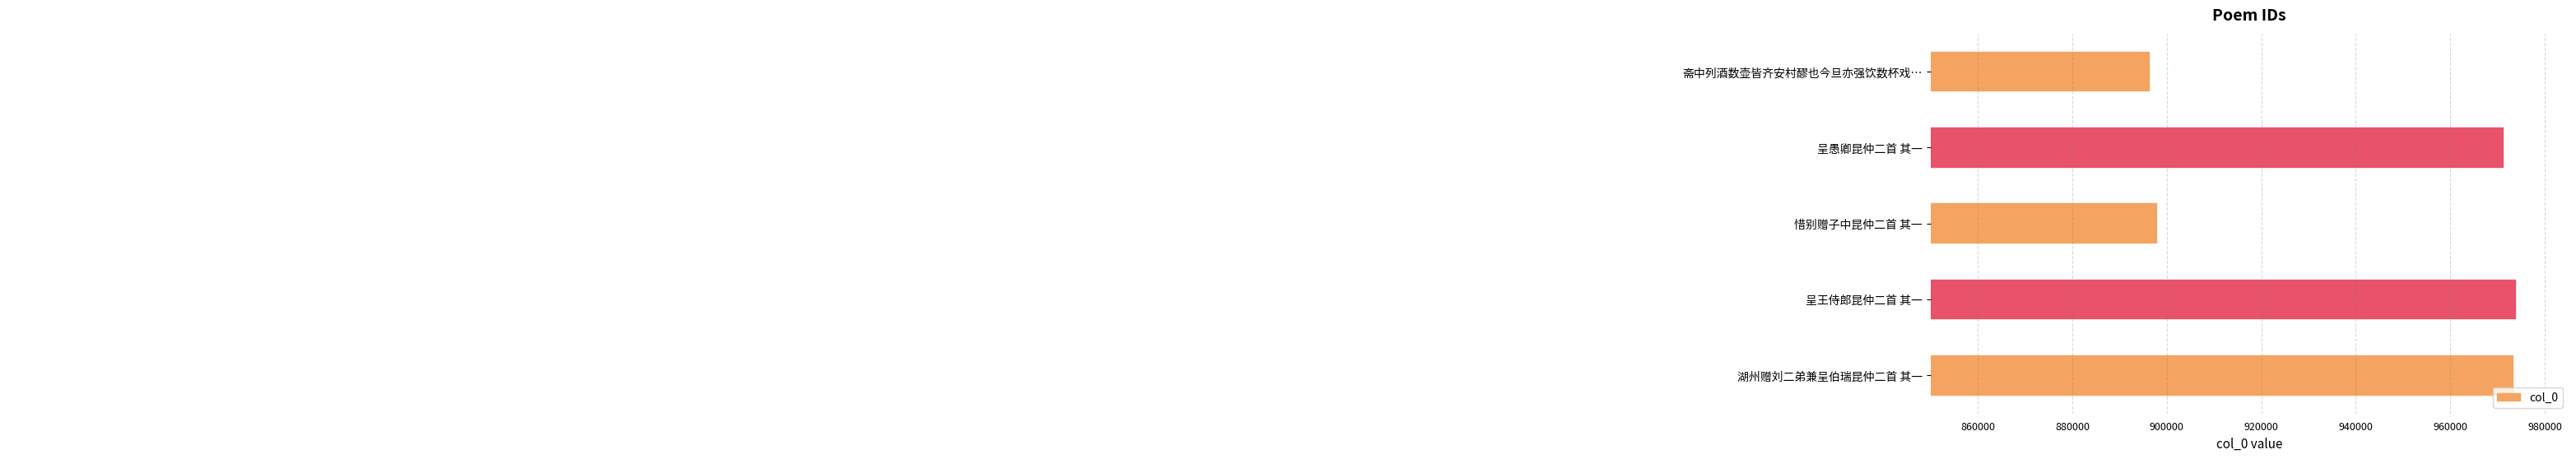

What is the maximum value shown in the chart?

974020